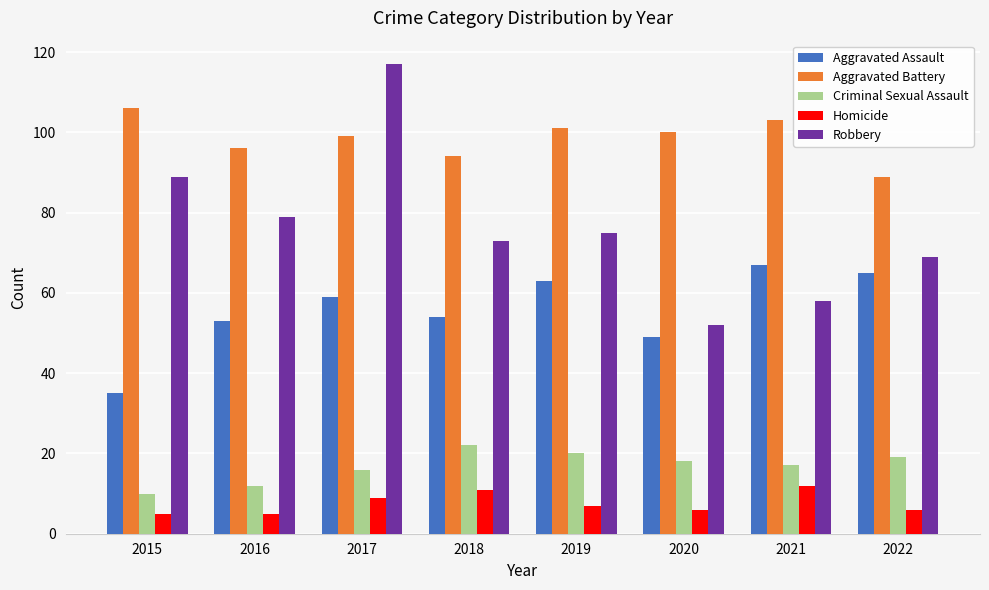

Reading right to left, what are all the values shown in this chart?

Aggravated Assault: 2022=65	2021=67	2020=49	2019=63	2018=54	2017=59	2016=53	2015=35
Aggravated Battery: 2022=89	2021=103	2020=100	2019=101	2018=94	2017=99	2016=96	2015=106
Criminal Sexual Assault: 2022=19	2021=17	2020=18	2019=20	2018=22	2017=16	2016=12	2015=10
Homicide: 2022=6	2021=12	2020=6	2019=7	2018=11	2017=9	2016=5	2015=5
Robbery: 2022=69	2021=58	2020=52	2019=75	2018=73	2017=117	2016=79	2015=89